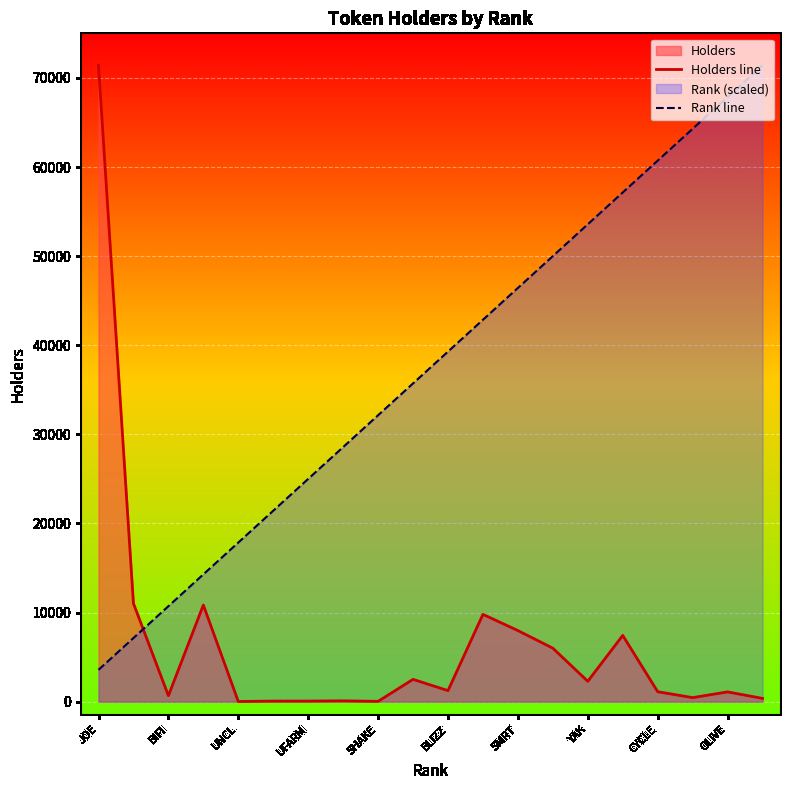

What is the difference between the maximum and minimum values in the Holders line series?

71414.0